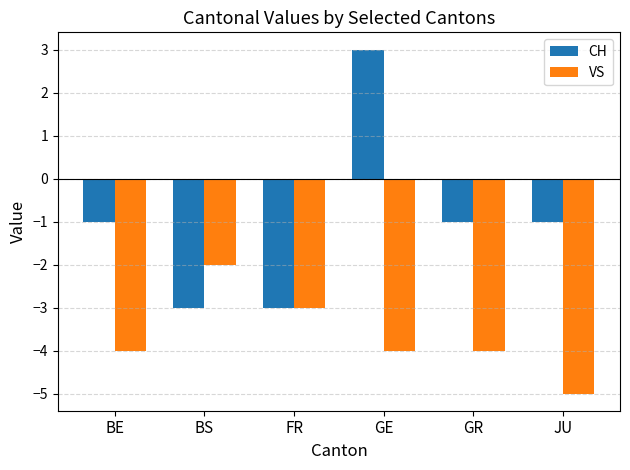

At JU, list the series in order from smallest to largest.

VS, CH